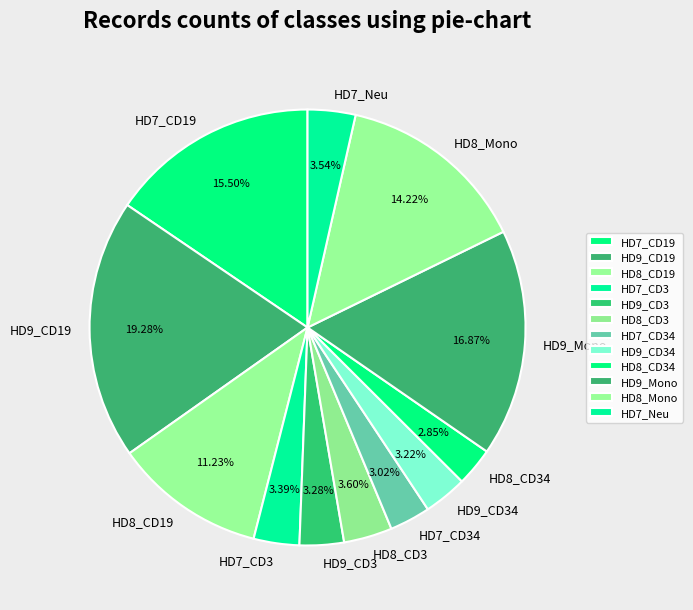

Approximately how many times larger is the value at HD7_CD3 compared to HD8_CD3?

0.9